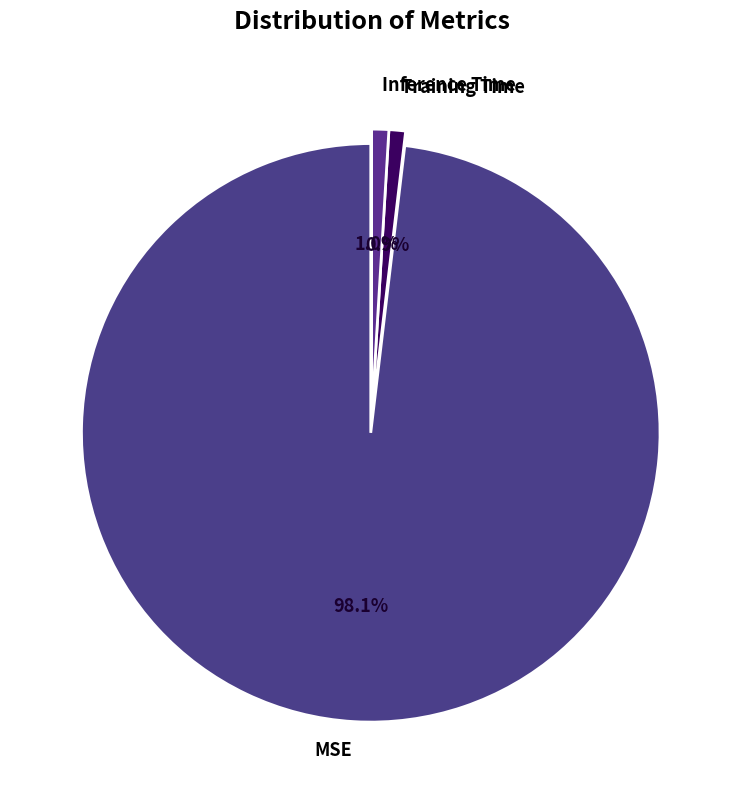

Which category has the smallest portion of the pie?

Training Time